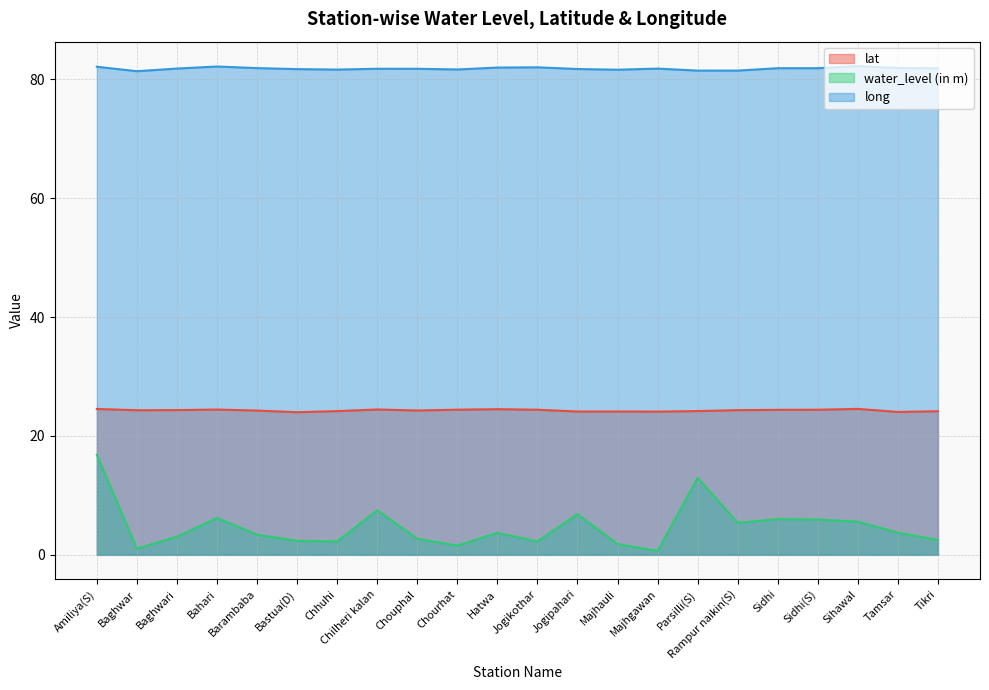

Where does the water_level (in m) series first go above 3?

Amiliya(S)